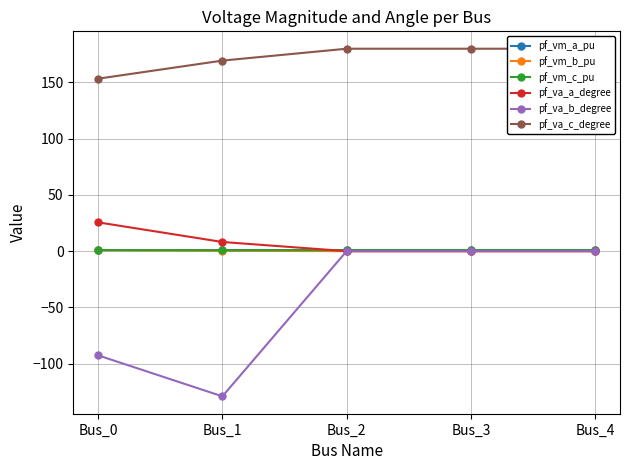

What is the minimum value shown in the chart?

-129.1